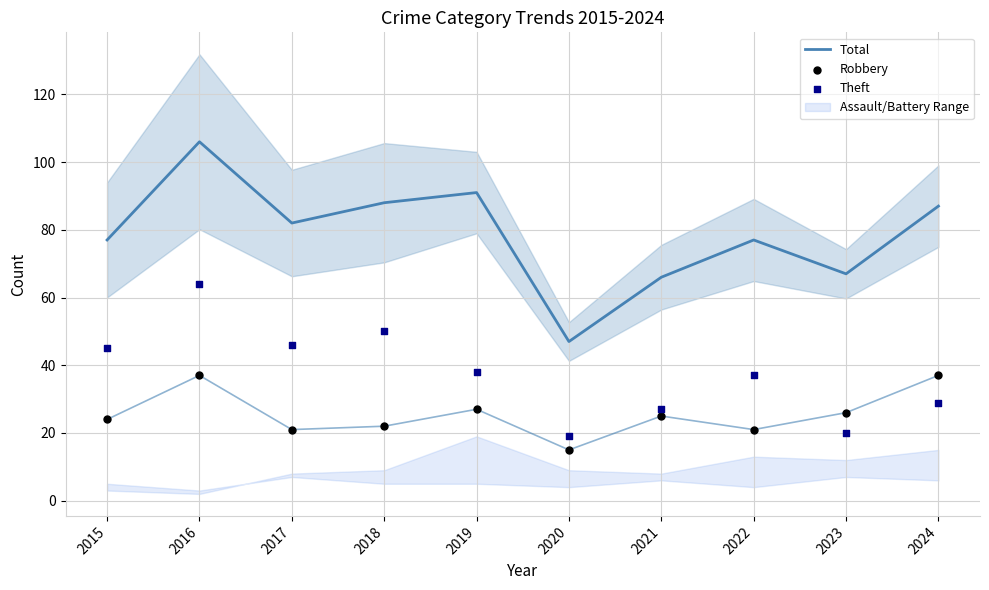

Which series has the largest total across all categories?

Total